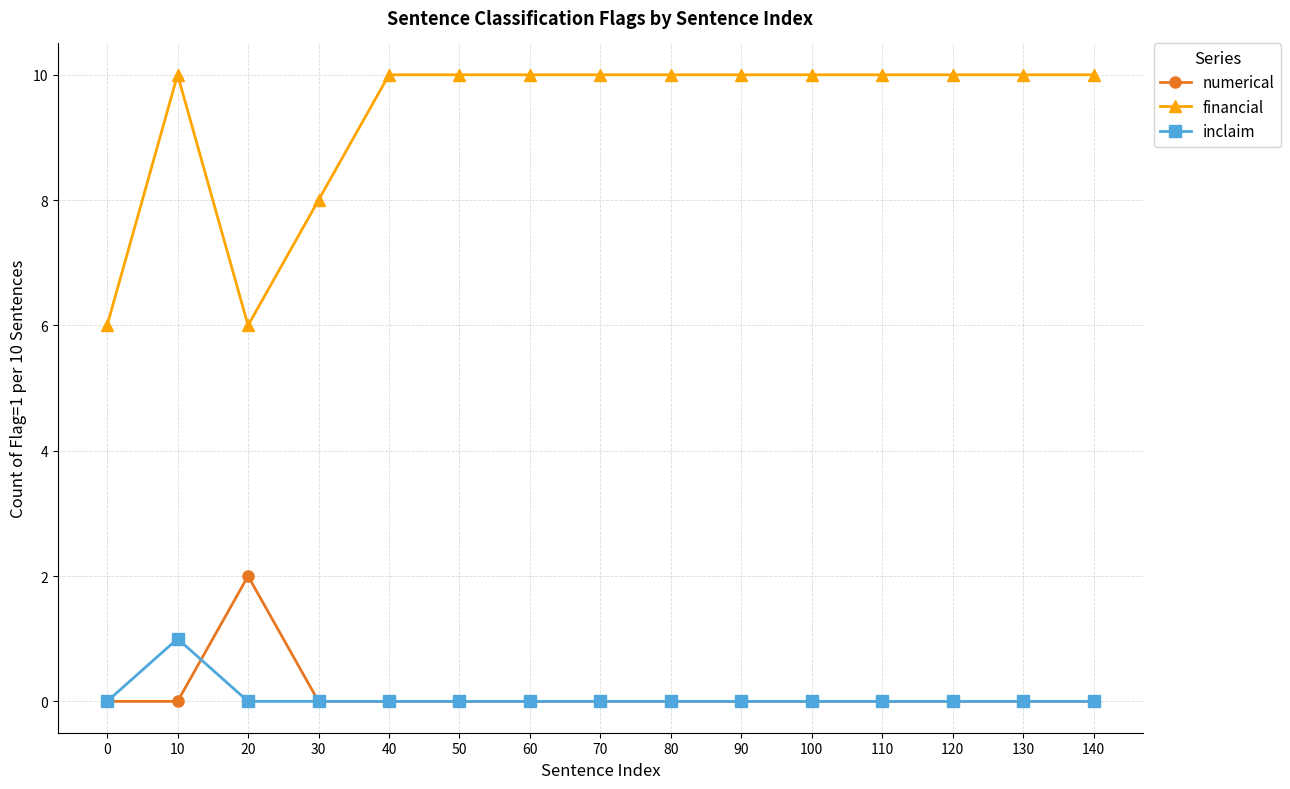

List the series in order of their peak value, highest first.

financial, numerical, inclaim